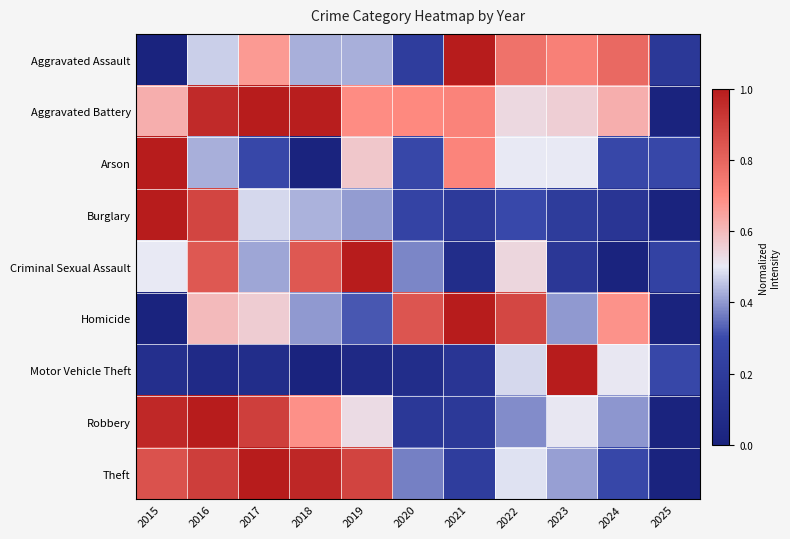

Reading left to right, list all the values displayed in this chart.

Aggravated Assault: 2015=0.0	2016=0.5	2017=0.7	2018=0.4	2019=0.4	2020=0.2	2021=1.0	2022=0.8	2023=0.7	2024=0.8	2025=0.2
Aggravated Battery: 2015=0.6	2016=1.0	2017=1.0	2018=1.0	2019=0.7	2020=0.7	2021=0.7	2022=0.5	2023=0.6	2024=0.6	2025=0.0
Arson: 2015=1.0	2016=0.4	2017=0.3	2018=0.0	2019=0.6	2020=0.3	2021=0.7	2022=0.5	2023=0.5	2024=0.3	2025=0.3
Burglary: 2015=1.0	2016=0.9	2017=0.5	2018=0.4	2019=0.4	2020=0.3	2021=0.2	2022=0.3	2023=0.2	2024=0.2	2025=0.0
Criminal Sexual Assault: 2015=0.5	2016=0.8	2017=0.4	2018=0.8	2019=1.0	2020=0.4	2021=0.1	2022=0.5	2023=0.2	2024=0.0	2025=0.2
Homicide: 2015=0.0	2016=0.6	2017=0.6	2018=0.4	2019=0.3	2020=0.8	2021=1.0	2022=0.9	2023=0.4	2024=0.7	2025=0.0
Motor Vehicle Theft: 2015=0.1	2016=0.1	2017=0.1	2018=0.0	2019=0.1	2020=0.1	2021=0.1	2022=0.5	2023=1.0	2024=0.5	2025=0.3
Robbery: 2015=1.0	2016=1.0	2017=0.9	2018=0.7	2019=0.5	2020=0.2	2021=0.2	2022=0.4	2023=0.5	2024=0.4	2025=0.0
Theft: 2015=0.8	2016=0.9	2017=1.0	2018=1.0	2019=0.9	2020=0.4	2021=0.2	2022=0.5	2023=0.4	2024=0.3	2025=0.0